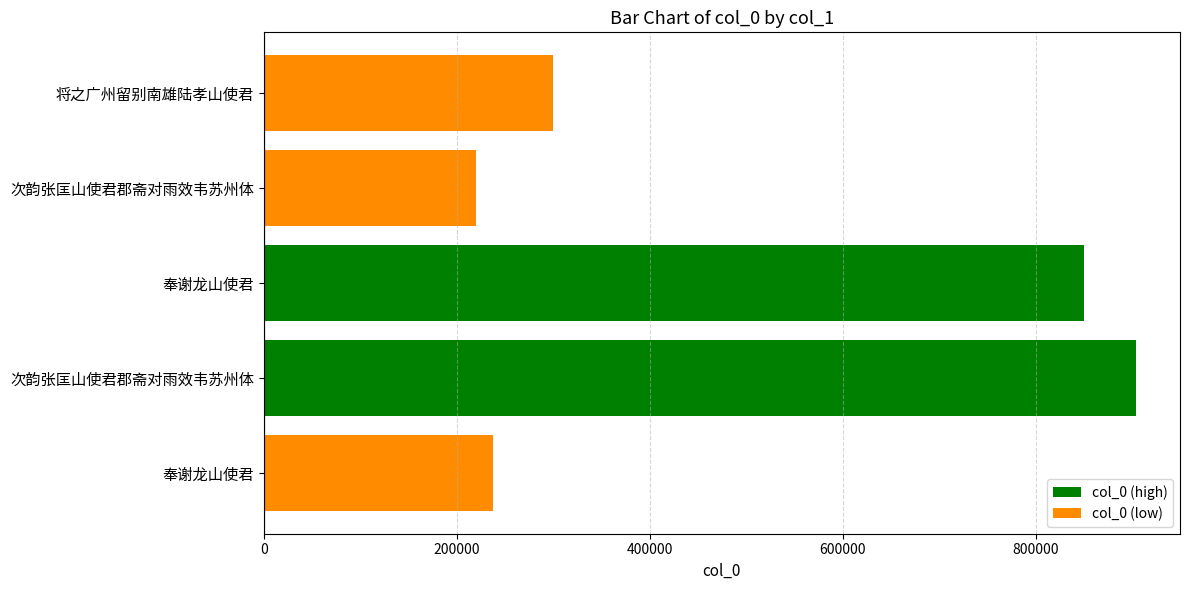

Does the chart contain stacked bars?

No